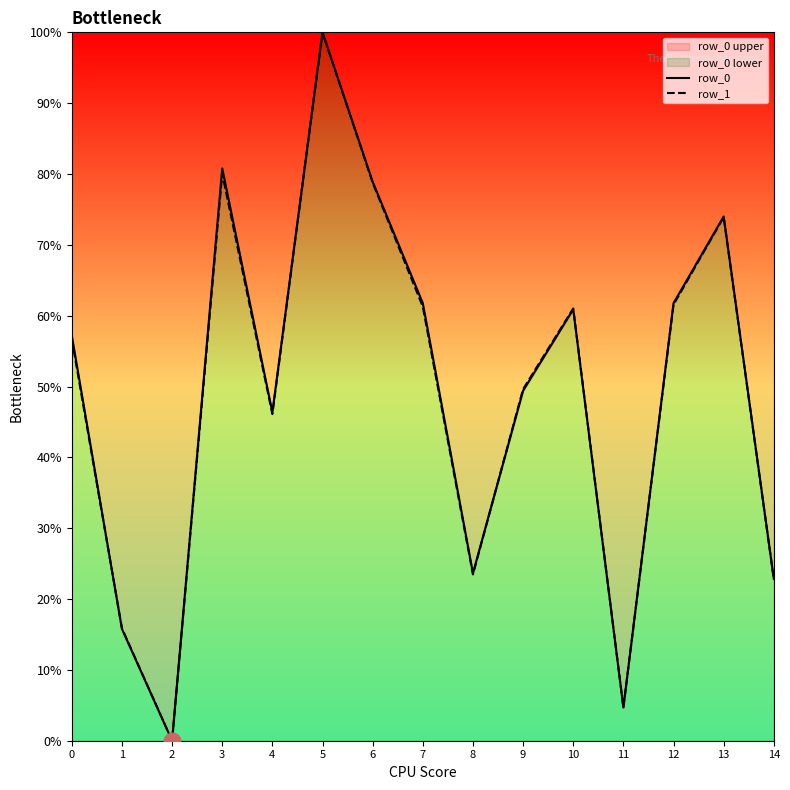

Which series has the widest spread of values?

row_0